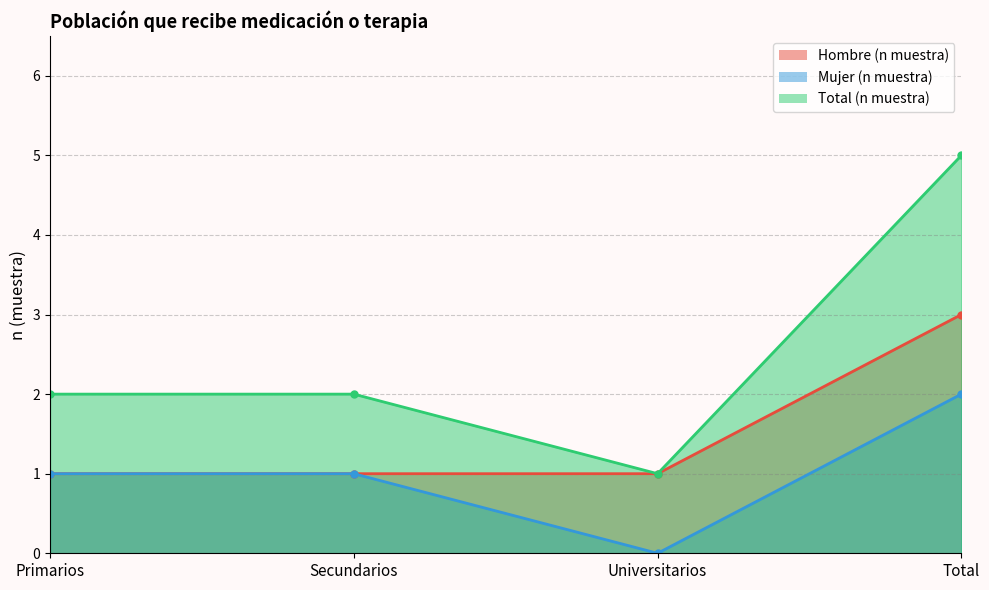

At which category is the sum across all series the highest?

Total